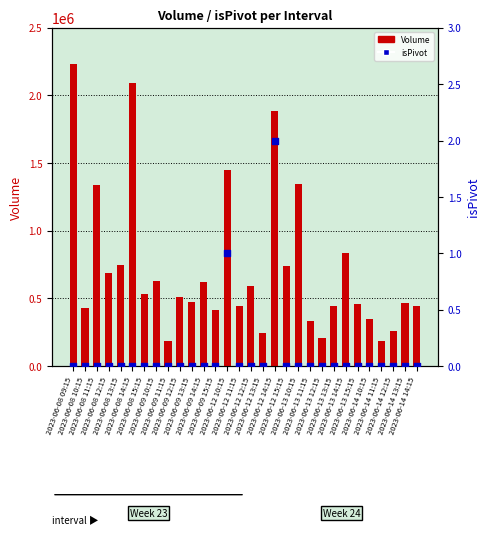

Which series reaches the maximum Y coordinate?

Volume